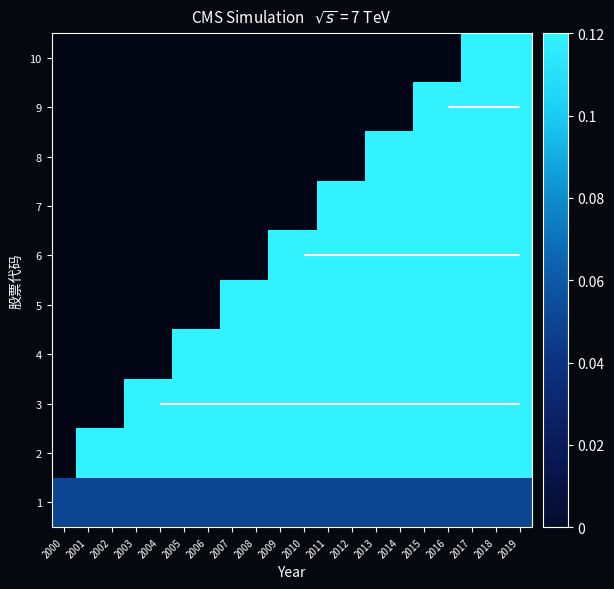

Rank the series by their maximum value, from lowest to highest.

1, 2, 3, 4, 5, 6, 7, 8, 9, 10